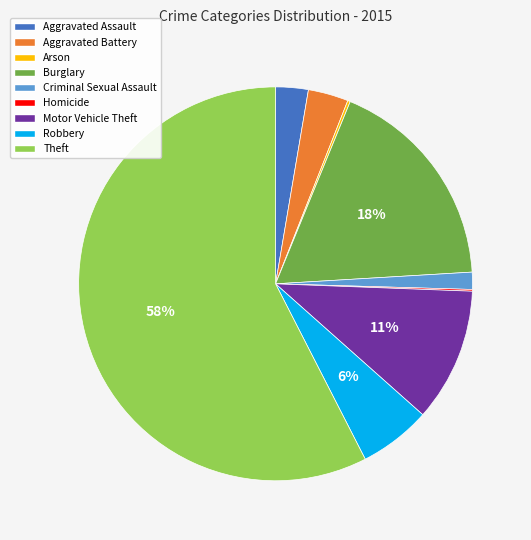

True or false: Criminal Sexual Assault accounts for 1% of the total.

True